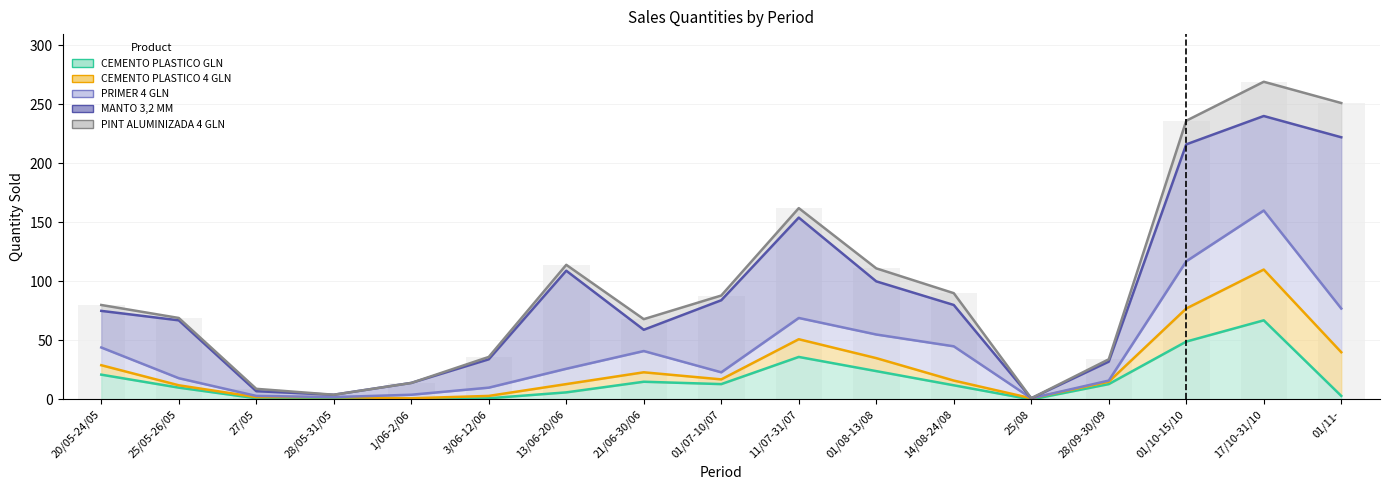

What is the value of the CEMENTO PLASTICO GLN bar at the 17th from the left?

3